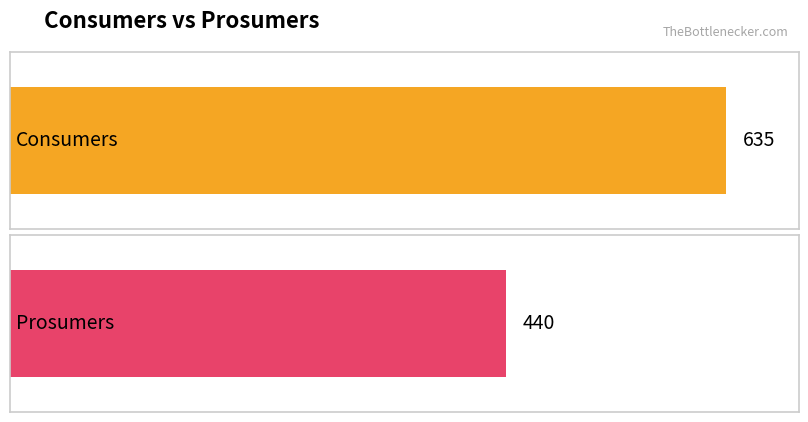

Are the bars grouped side by side (vs. stacked)?

Yes